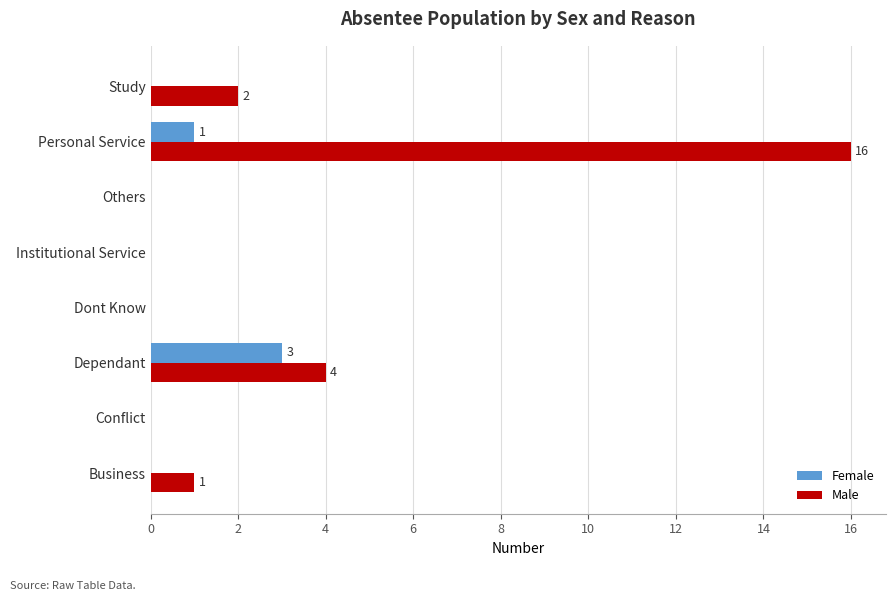

Is it true that Male equals 0 at Dont Know?

True